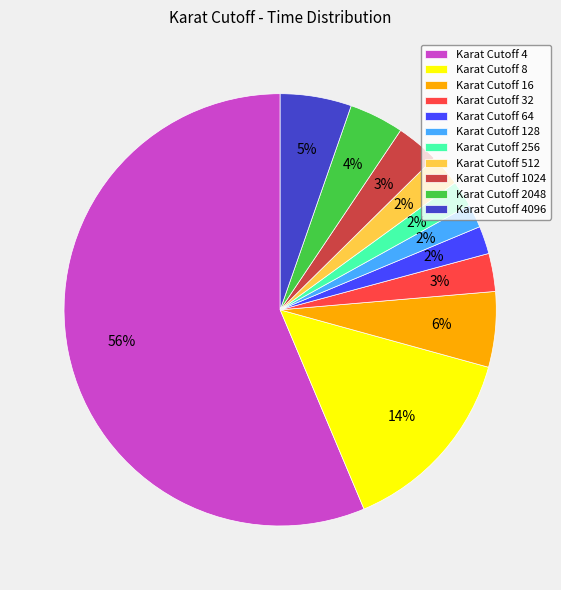

Which has a higher value, Karat Cutoff 128 or Karat Cutoff 4096?

Karat Cutoff 4096